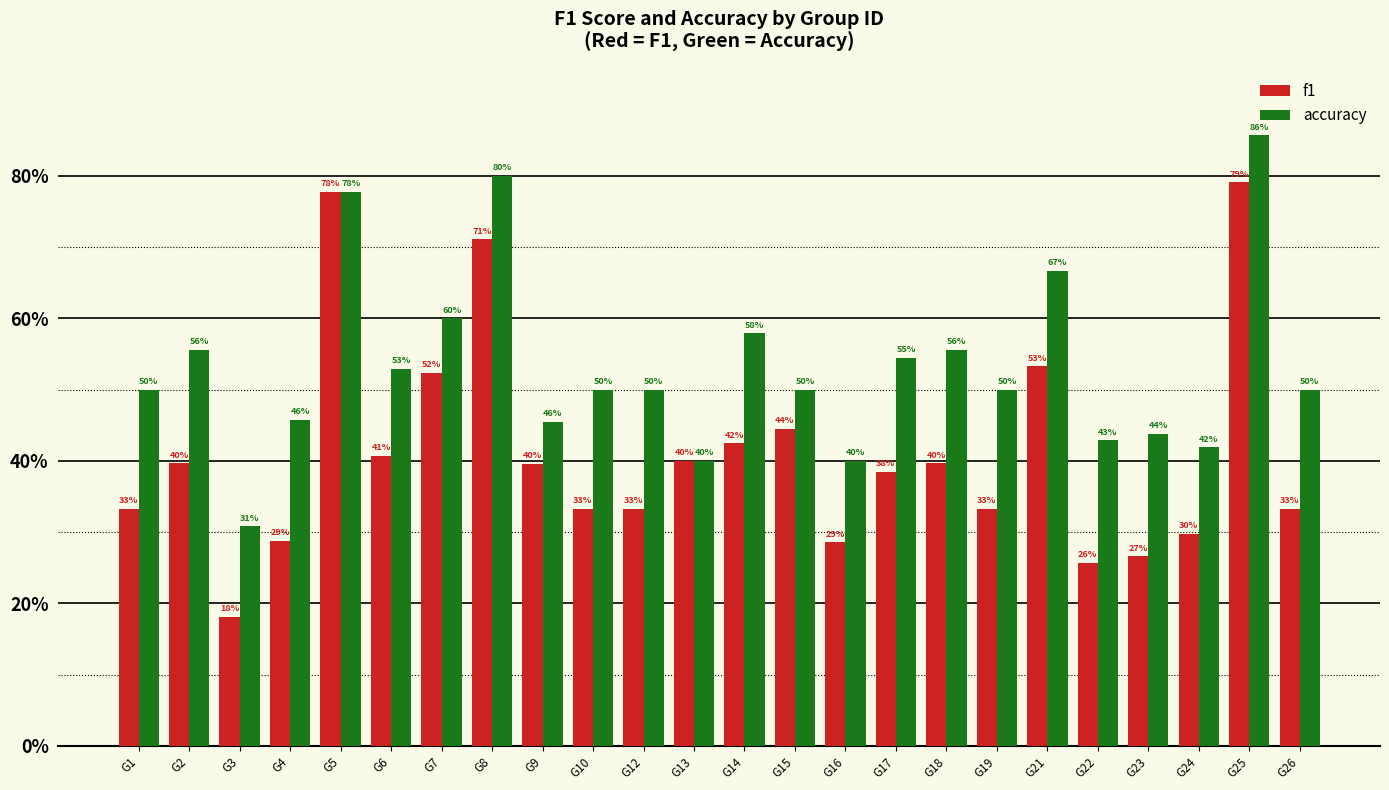

At which category does the chart reach its minimum across all series?

G3